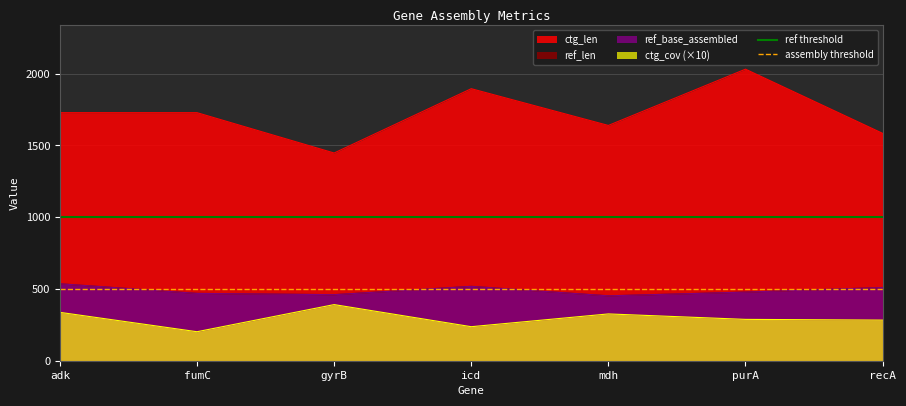

At which label is assembly threshold closest to 500?

adk